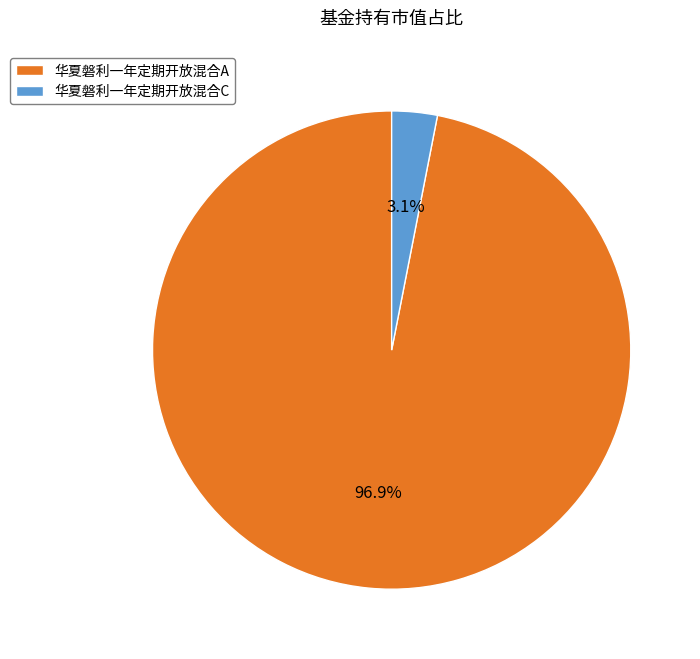

To the nearest percent, what is the average slice percentage?

50%